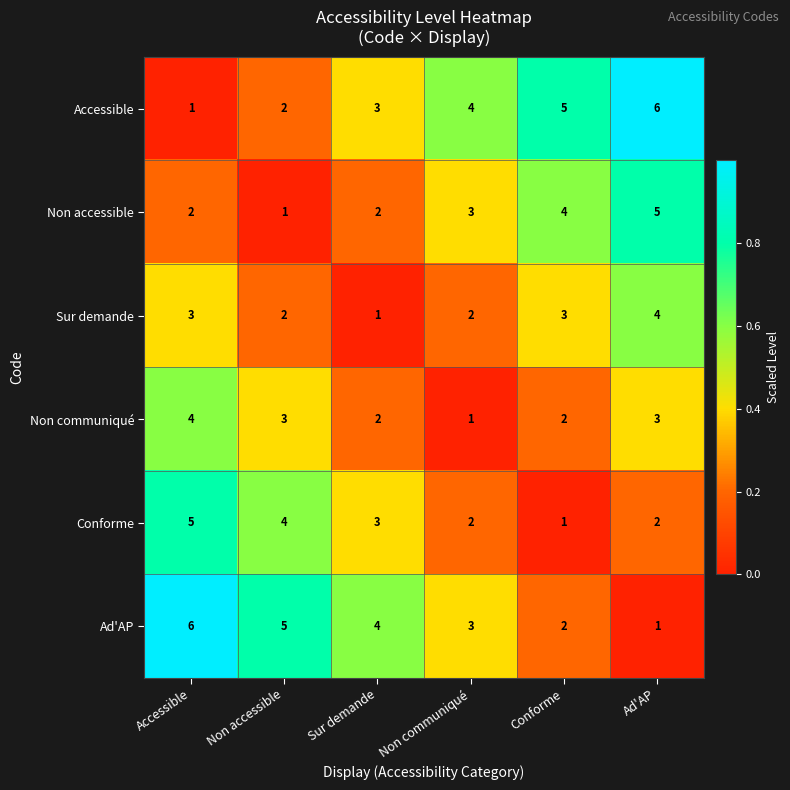

What is the total value across all series at Ad'AP?

21